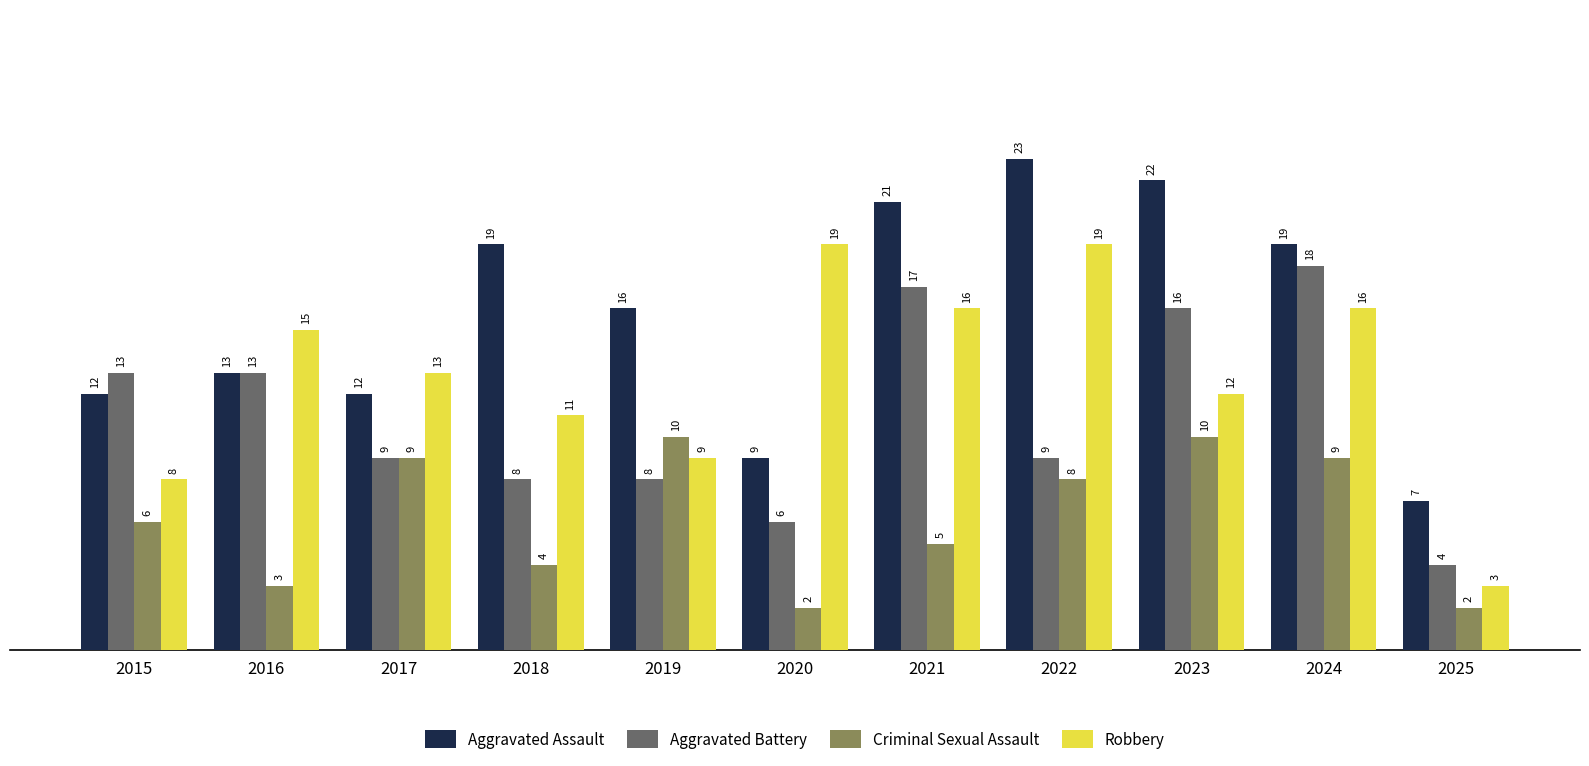

What is the total value across all series at 2022?

59